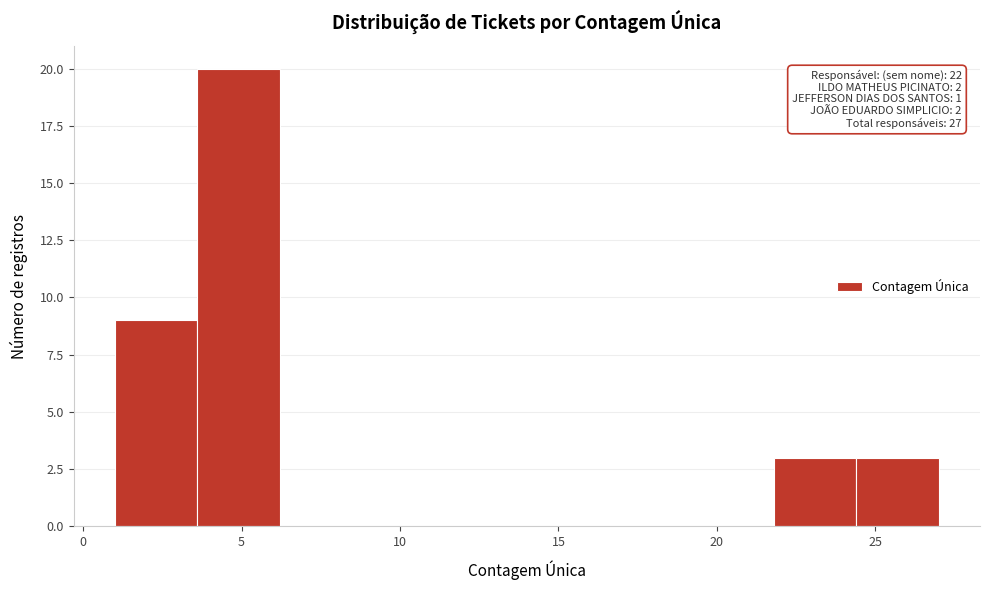

Which range on the x-axis has the tallest bar?

3.6 to 6.2